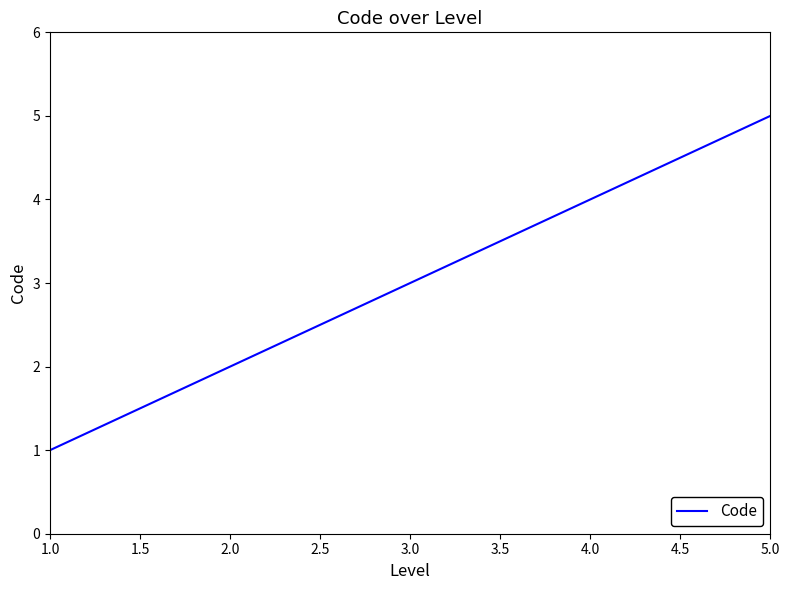

What is the approximate value at 1.0?

1